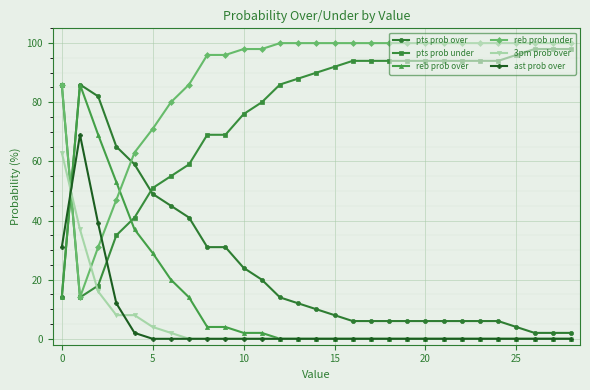

Which series has the largest total across all categories?

reb prob under